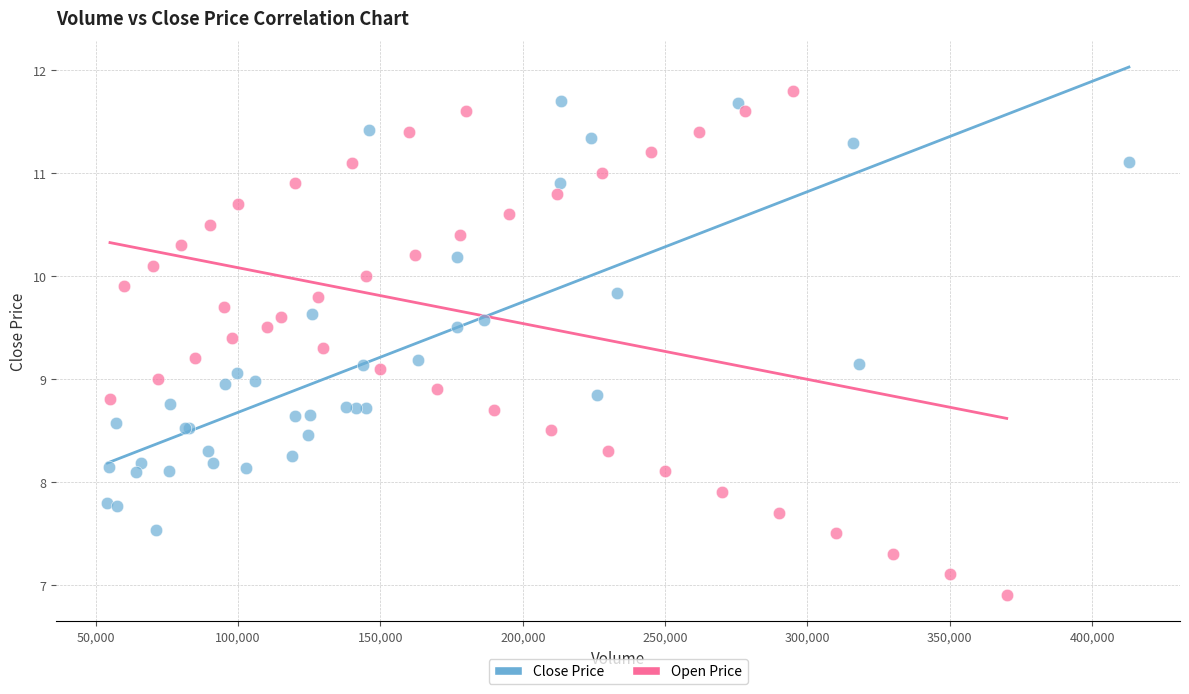

Which series contains the lowest Y value?

Open Price